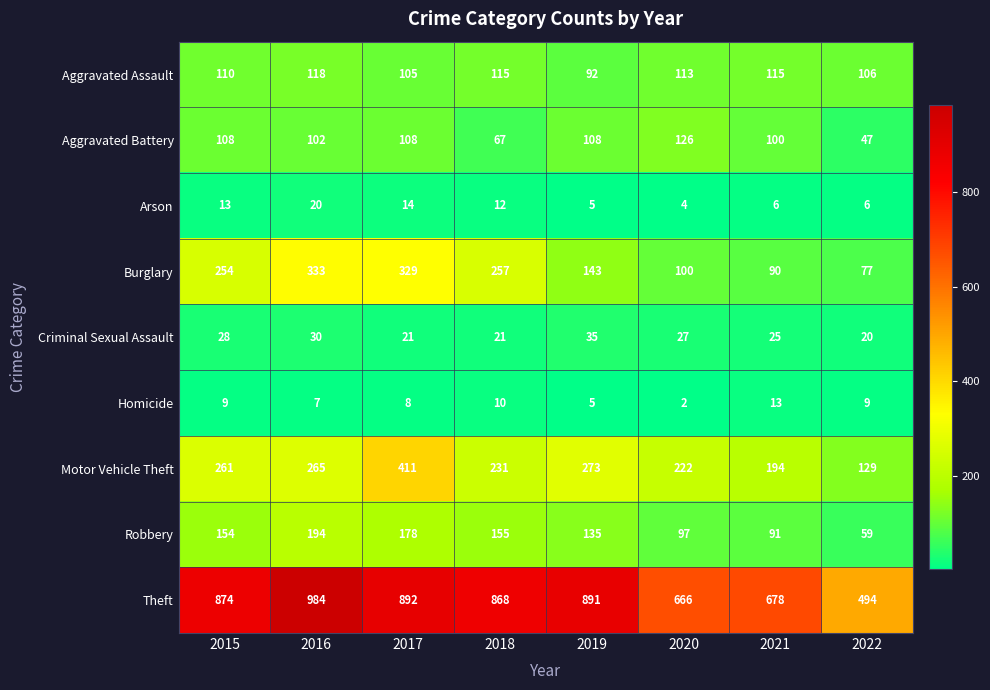

What is the greatest value displayed?

984